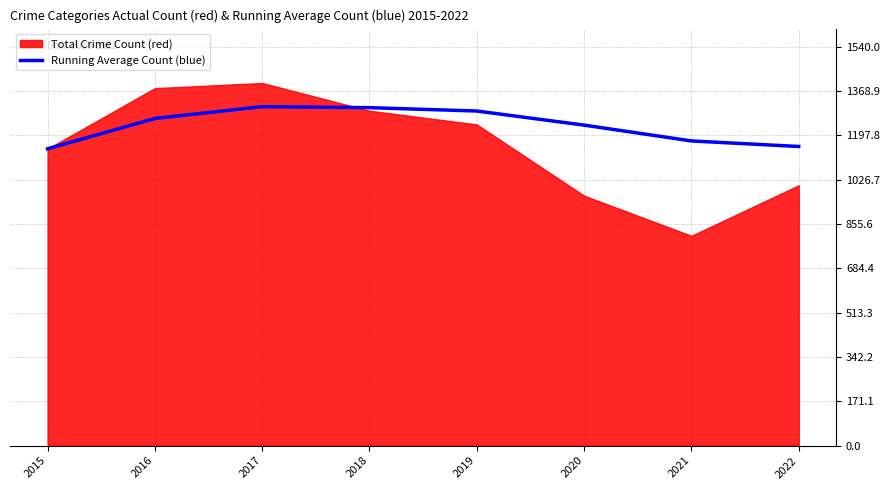

The value of Running Average Count (blue) at 2018 is 1304.8. True or false?

True